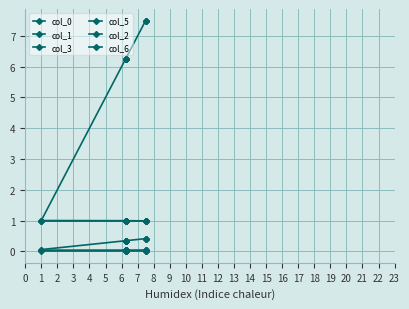

How many lines are shown in the chart?

6